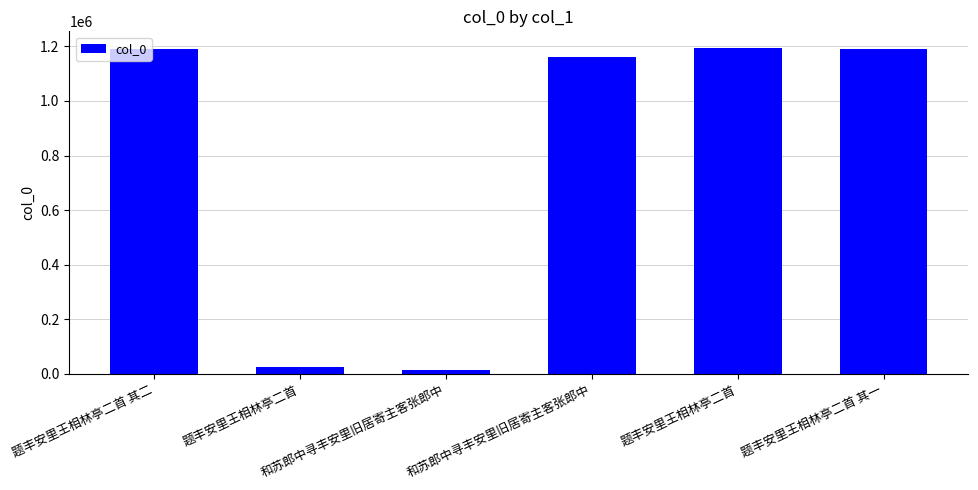

Rank the categories by value from highest to lowest.

题丰安里王相林亭二首, 题丰安里王相林亭二首 其二, 题丰安里王相林亭二首 其一, 和苏郎中寻丰安里旧居寄主客张郎中, 题丰安里王相林亭二首, 和苏郎中寻丰安里旧居寄主客张郎中